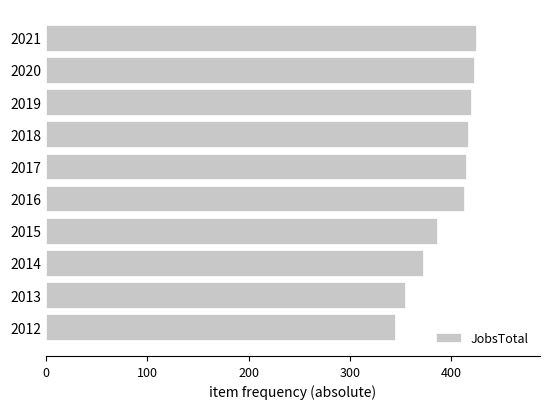

What is the average value?

397